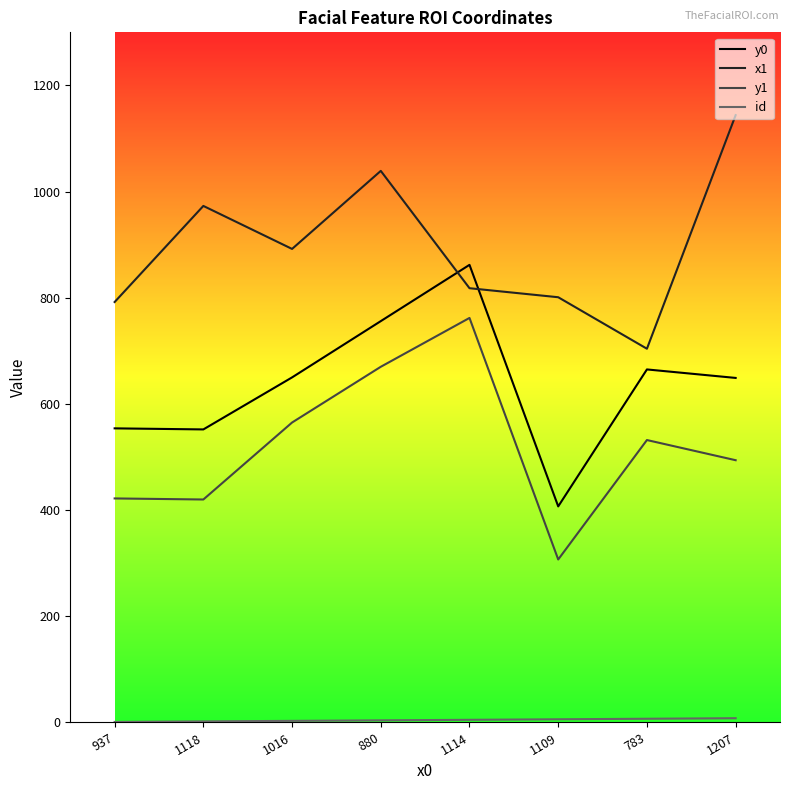

True or false: y1 and y0 cross at least once.

False